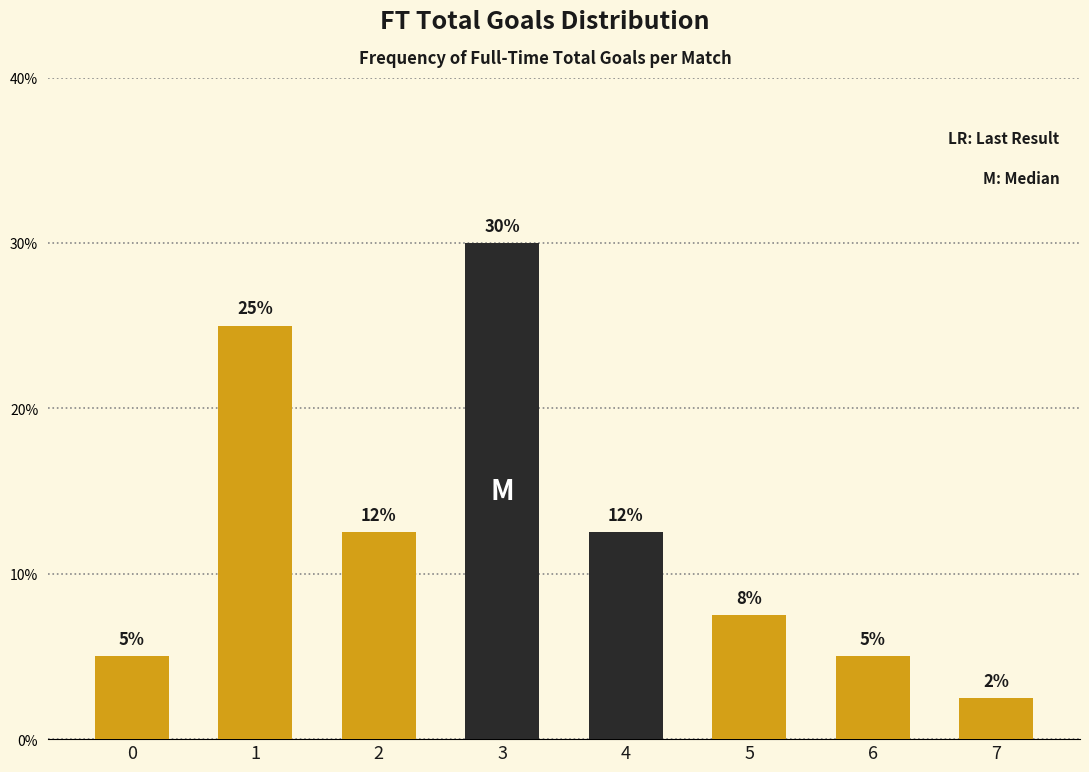

What is the difference between the second highest and second lowest values?

20.0